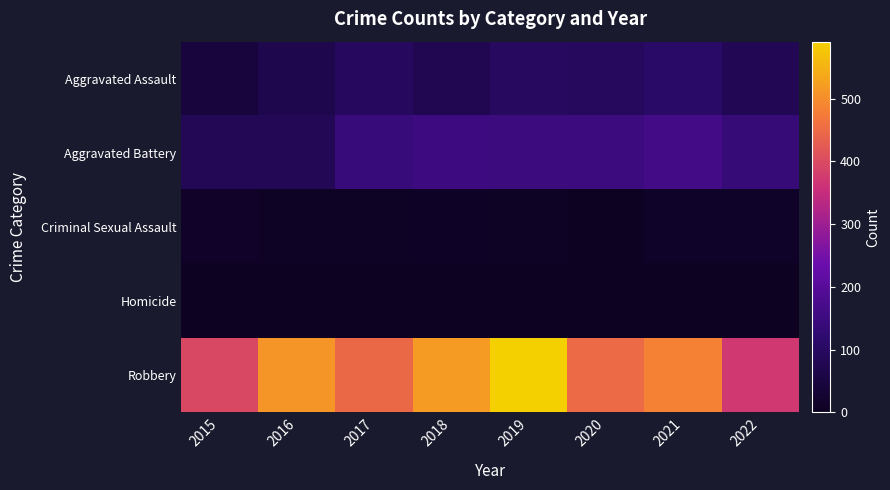

At 2018, list the series in order from largest to smallest.

Robbery, Aggravated Battery, Aggravated Assault, Criminal Sexual Assault, Homicide